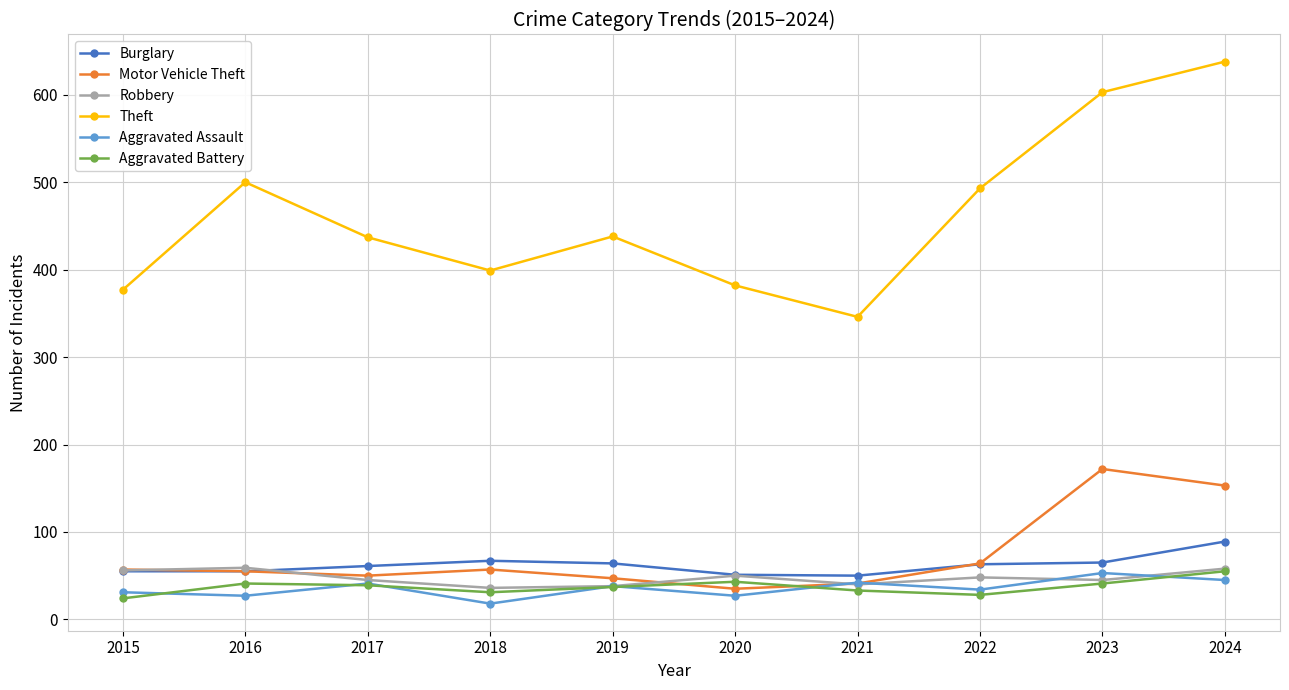

Count the number of categories in the chart.

10